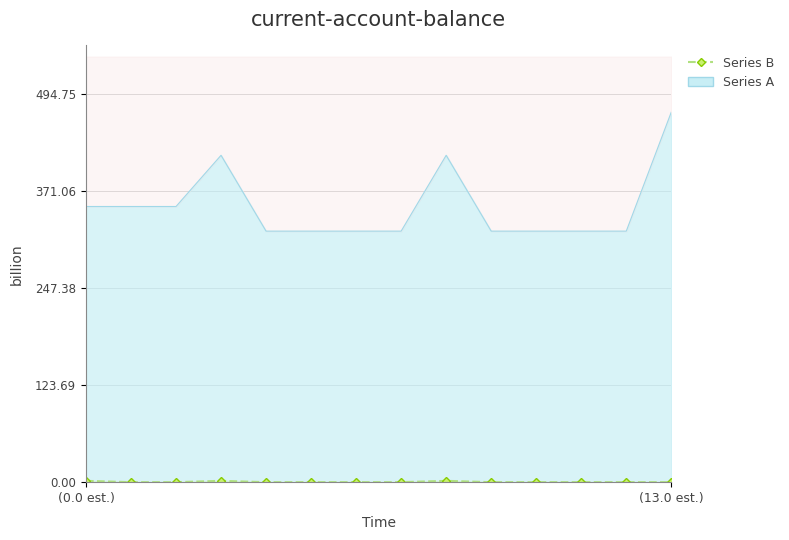

What are all the series names shown in the legend?

Series A, Series B